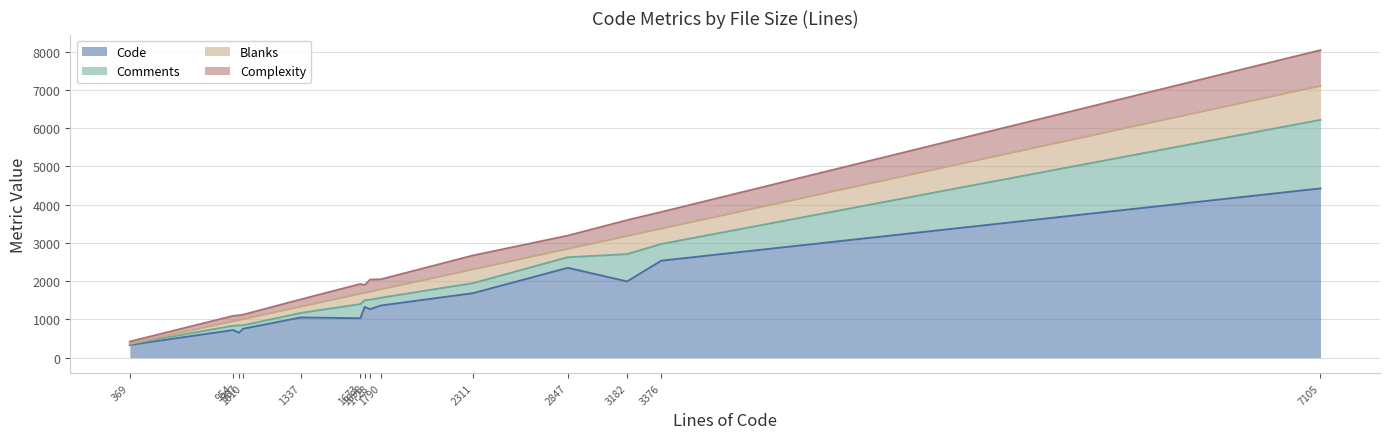

What is the lowest value of the Code series?

334